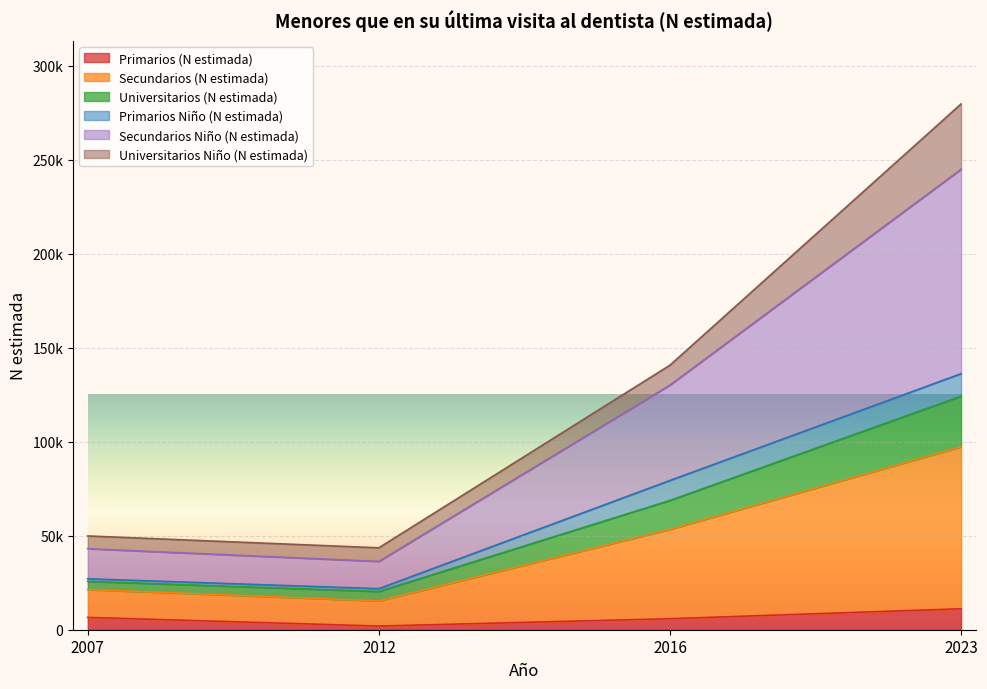

What are all the series names shown in the legend?

Primarios (N estimada), Secundarios (N estimada), Universitarios (N estimada), Primarios Niño (N estimada), Secundarios Niño (N estimada), Universitarios Niño (N estimada)